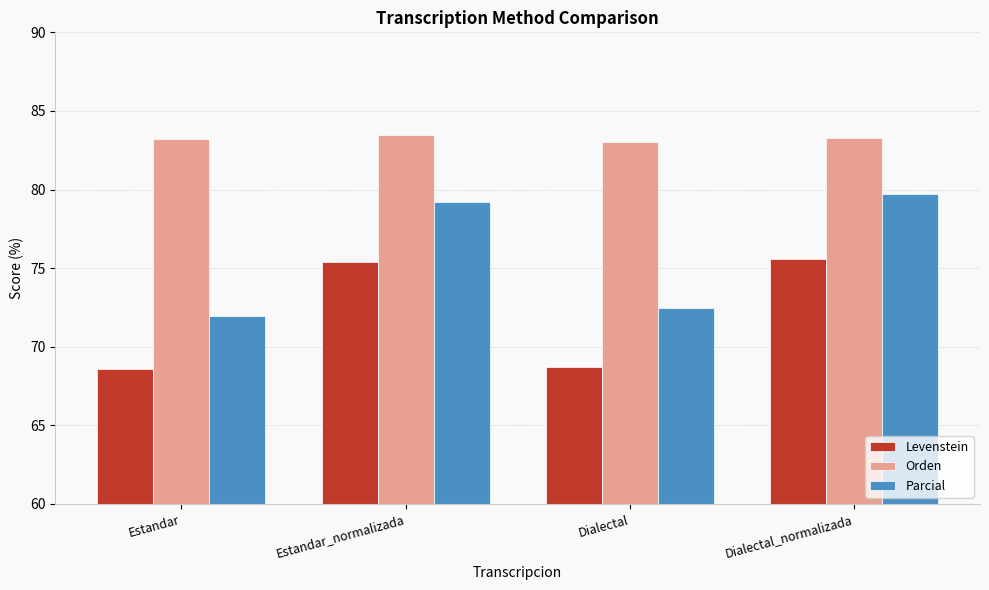

Which series changed the most between Dialectal and Dialectal_normalizada?

Parcial